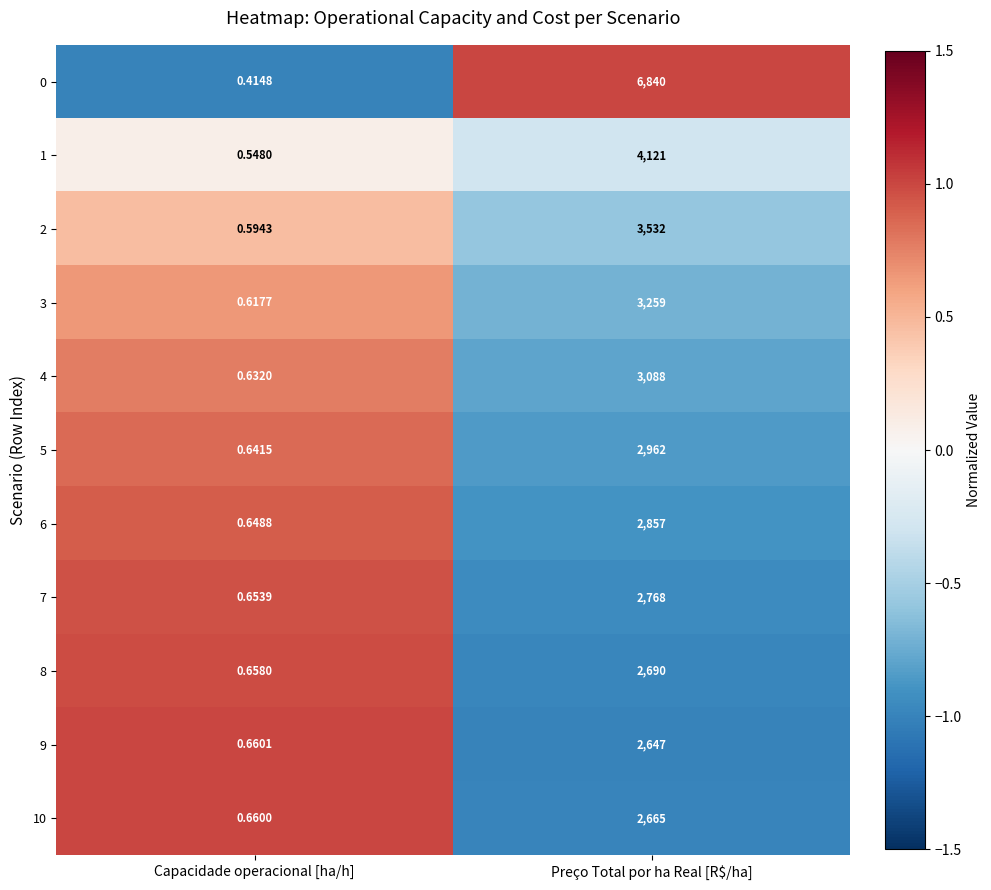

What is the total value across all series at Capacidade operacional [ha/h]?

6.7